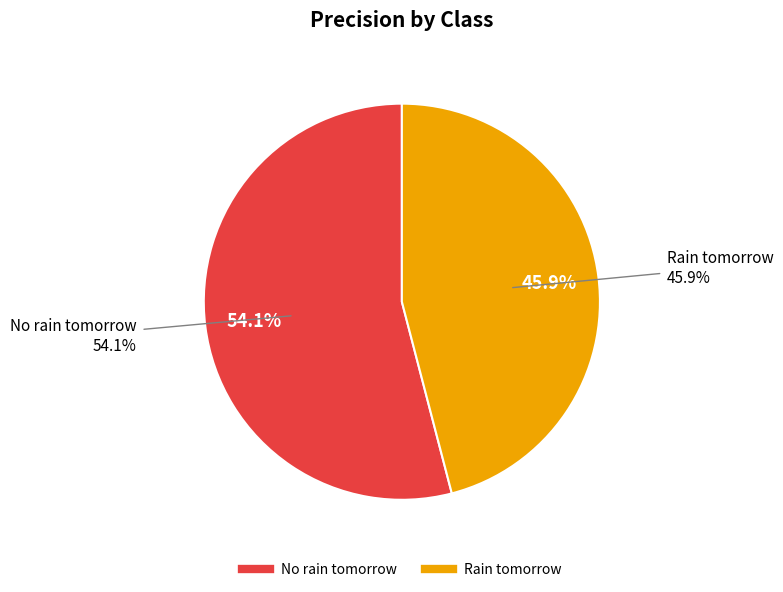

To the nearest percent, what is the average slice percentage?

50%